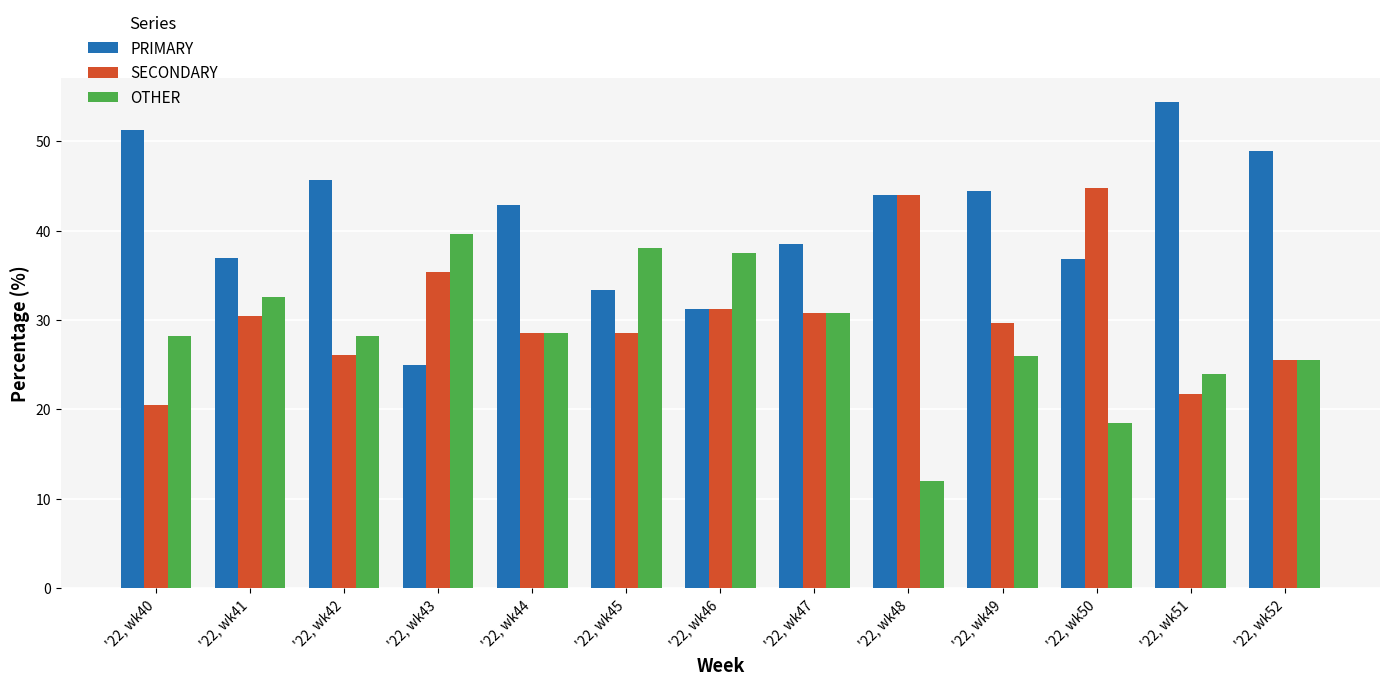

At how many categories does at least one series exceed 34?

13